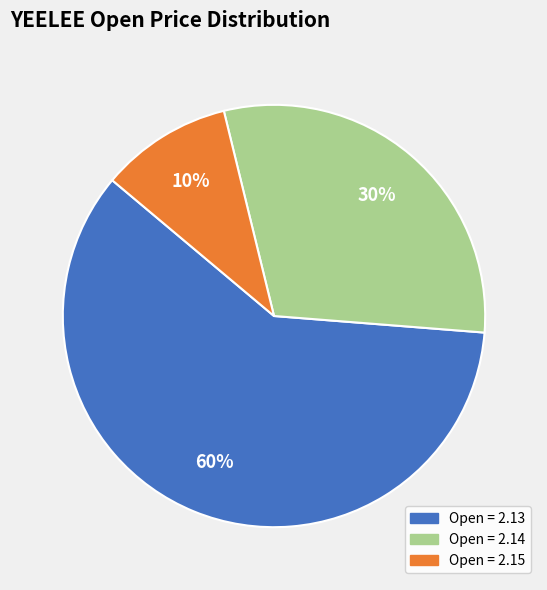

Is there a majority slice in this chart?

Yes